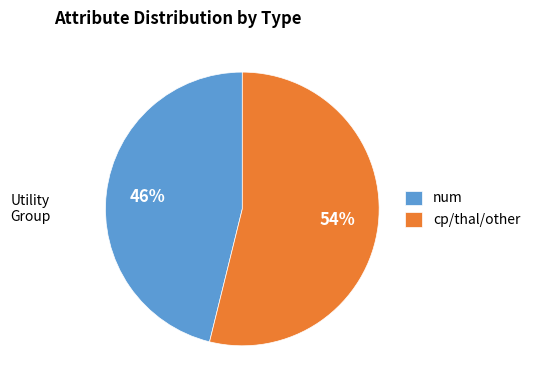

To the nearest percent, what percentage of the pie is num?

46%